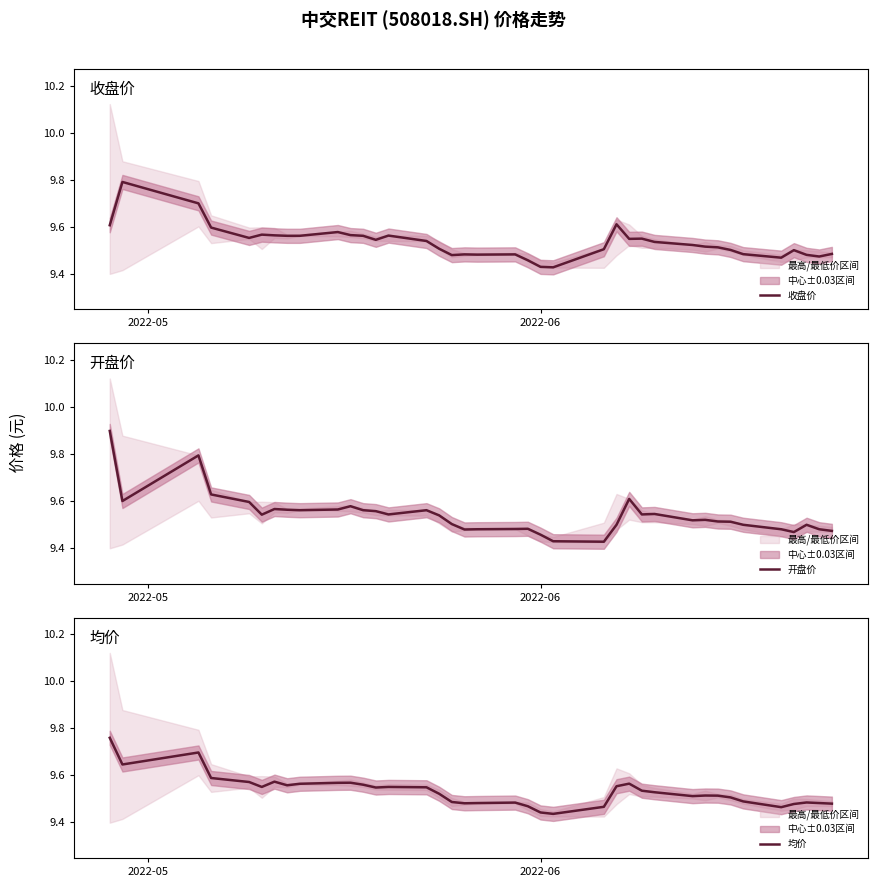

What is the highest value of the 收盘价 series?

9.8